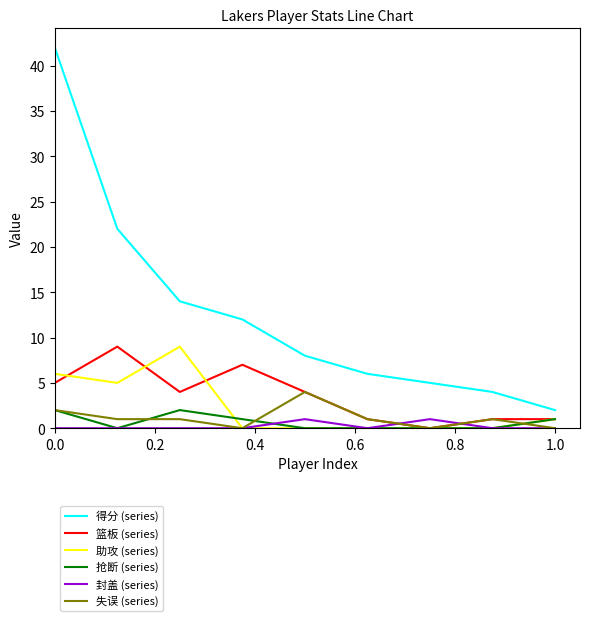

Which series has the largest total across all categories?

得分 (series)